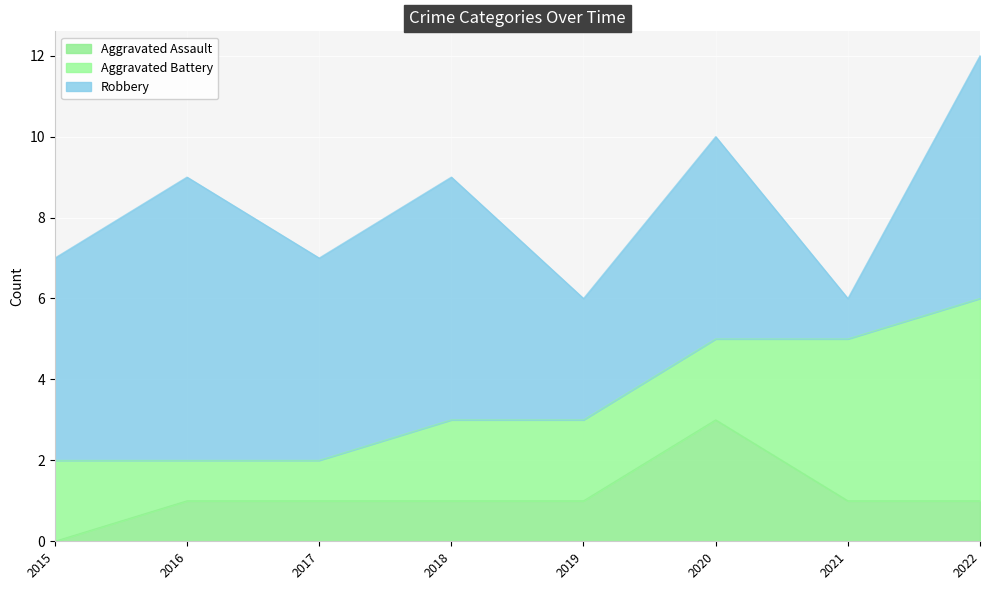

What is the sum of the Robbery values at 2018 and 2015?

11